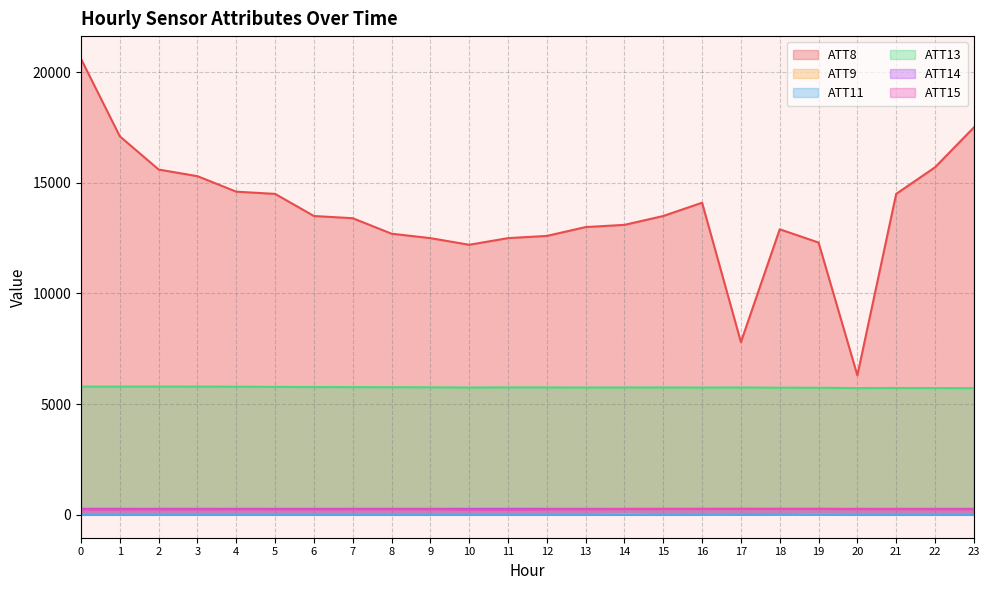

True or false: ATT11 has more than 1 interior local peaks.

False